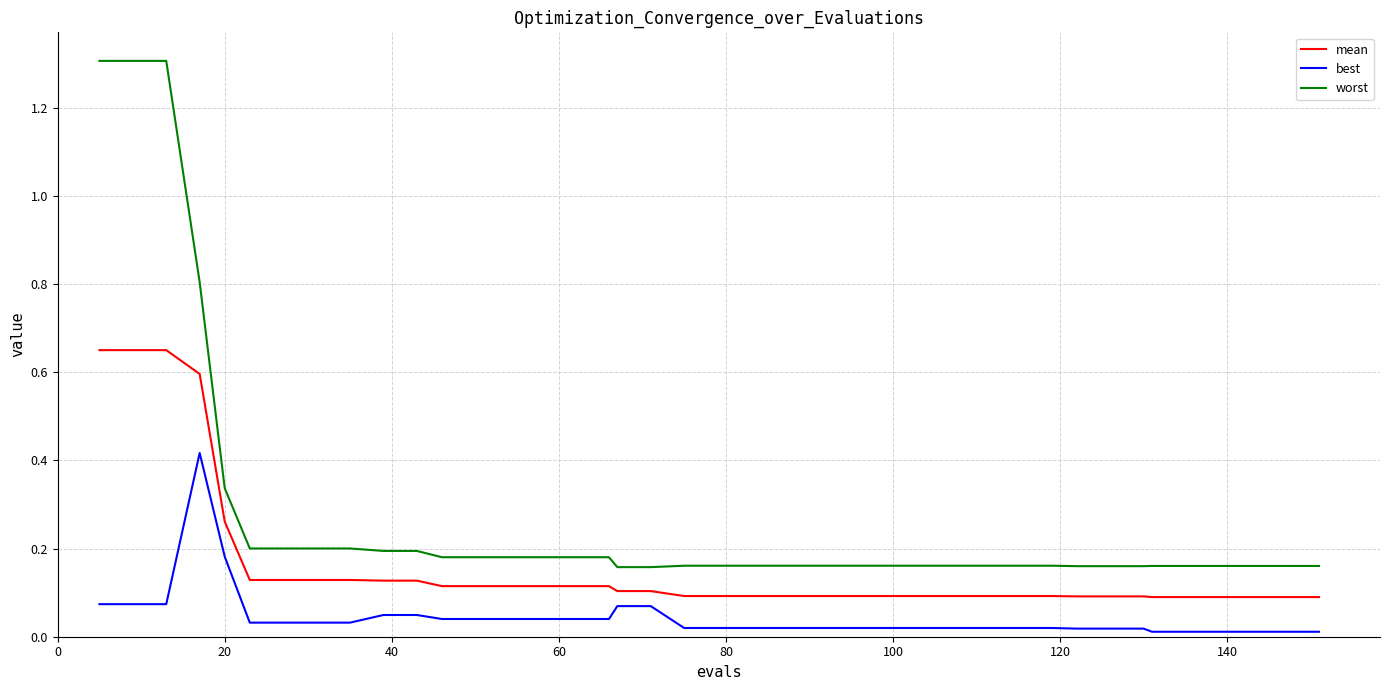

Rank the series by their average value, from lowest to highest.

best, mean, worst